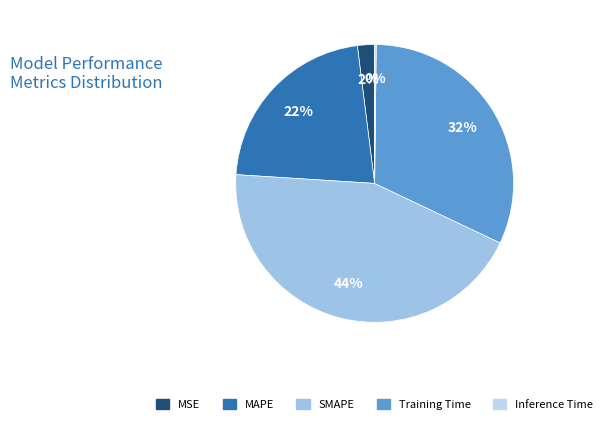

The MAPE slice represents 32% of the pie. True or false?

False